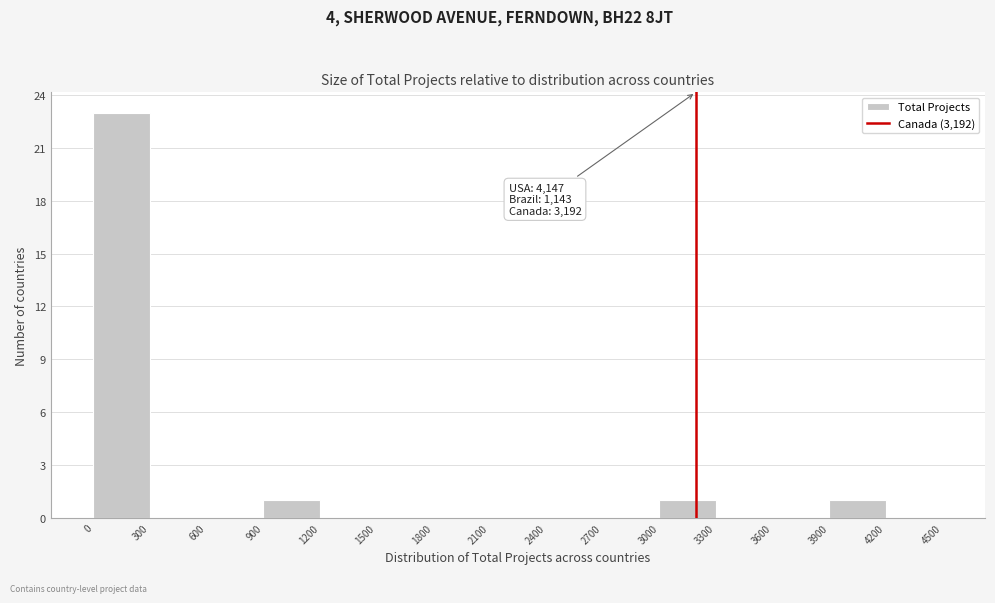

Over which range of the x-axis is the bar tallest?

0 to 300